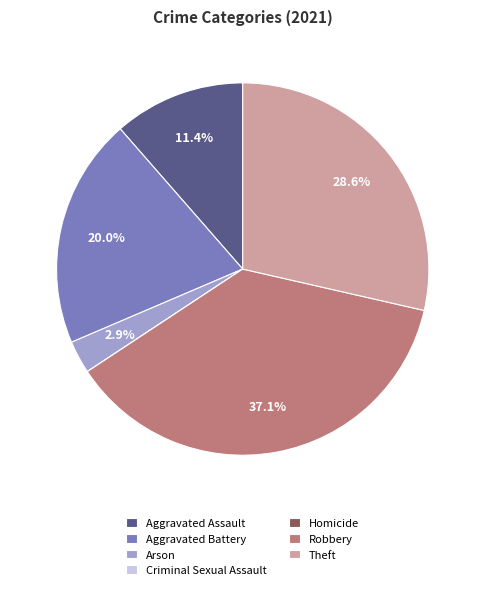

Between Aggravated Assault and Arson, which is larger?

Aggravated Assault